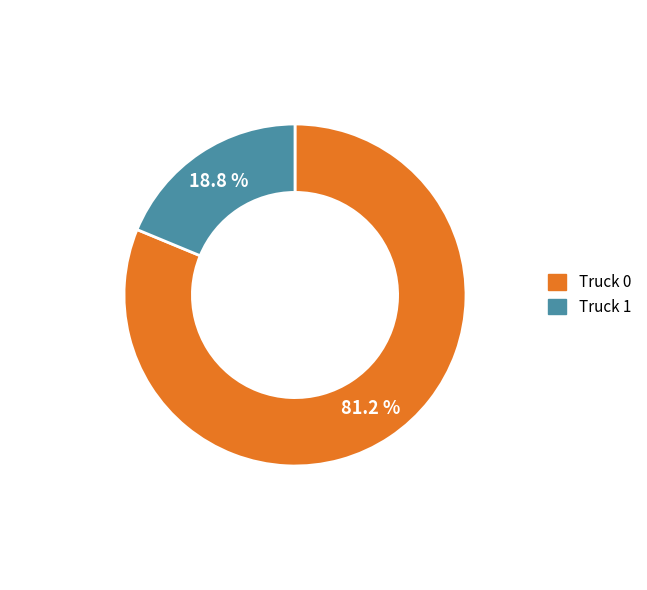

Rank the categories by value from highest to lowest.

Truck 0, Truck 1